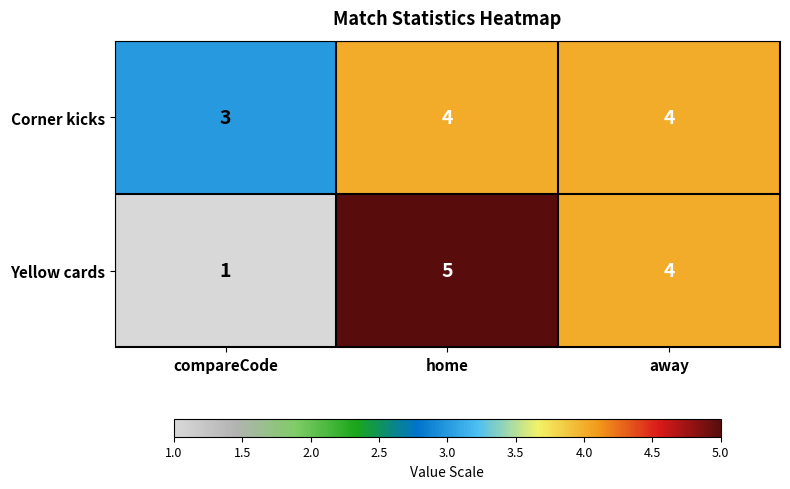

Reading left to right, what are all the values shown in this chart?

Corner kicks: 3	4	4
Yellow cards: 1	5	4